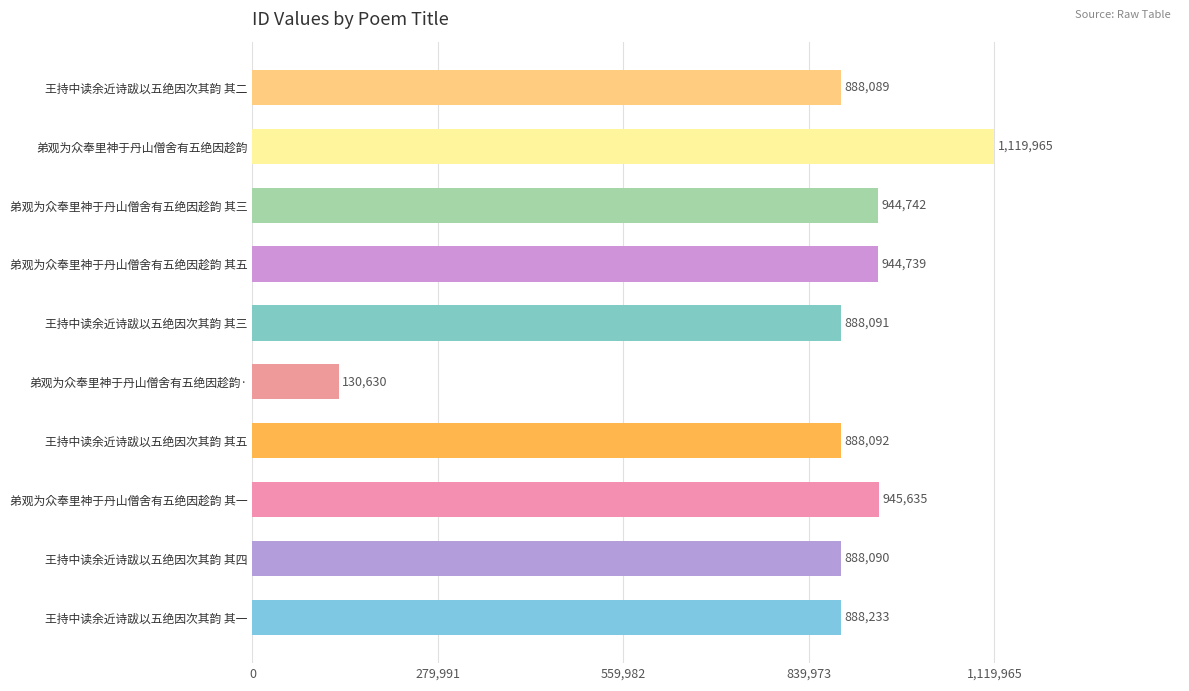

Rank the categories by value from highest to lowest.

弟观为众奉里神于丹山僧舍有五绝因趁韵, 弟观为众奉里神于丹山僧舍有五绝因趁韵 其一, 弟观为众奉里神于丹山僧舍有五绝因趁韵 其三, 弟观为众奉里神于丹山僧舍有五绝因趁韵 其五, 王持中读余近诗跋以五绝因次其韵 其一, 王持中读余近诗跋以五绝因次其韵 其五, 王持中读余近诗跋以五绝因次其韵 其三, 王持中读余近诗跋以五绝因次其韵 其四, 王持中读余近诗跋以五绝因次其韵 其二, 弟观为众奉里神于丹山僧舍有五绝因趁韵·